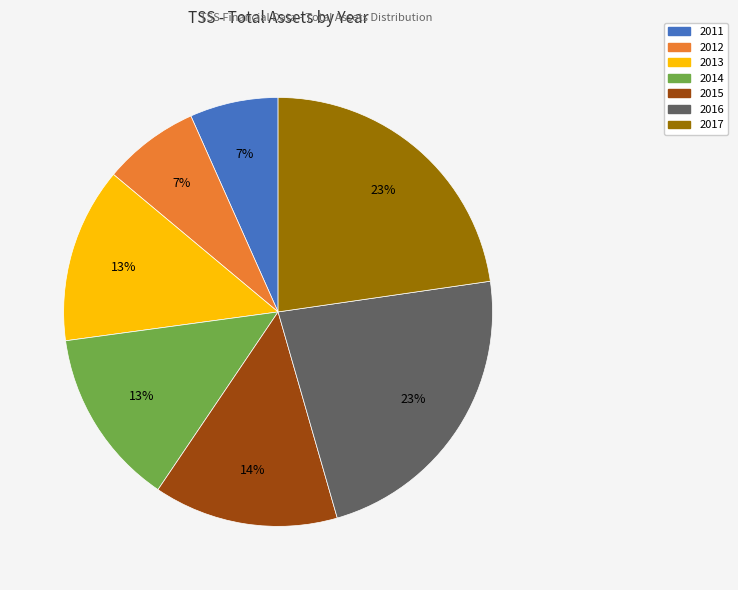

To the nearest percent, what is the difference between the 2015 and 2017 slice percentages?

9%